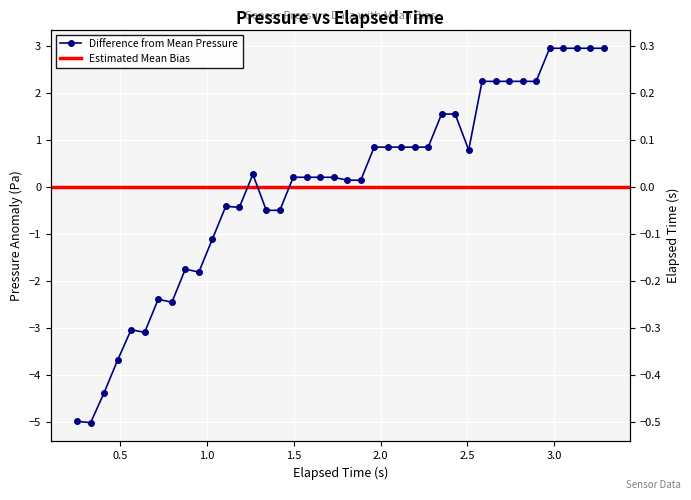

What is the minimum value shown in the chart?

-5.0